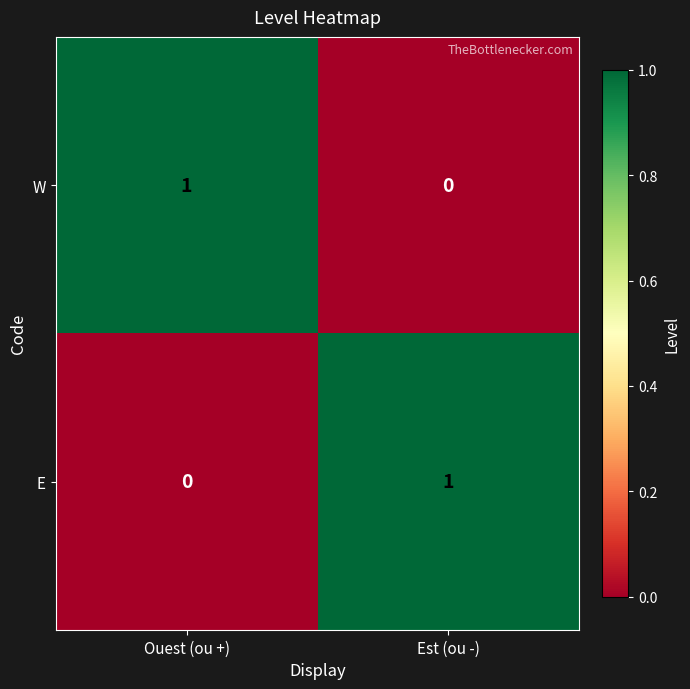

At which label does E reach its peak?

Est (ou -)